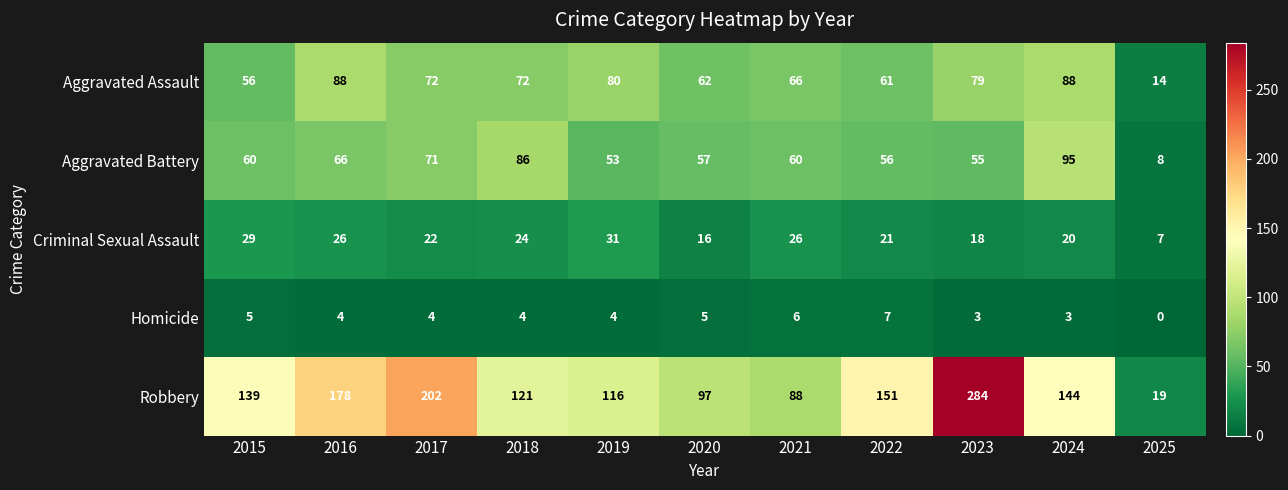

What is the approximate value of Homicide at 2023?

3